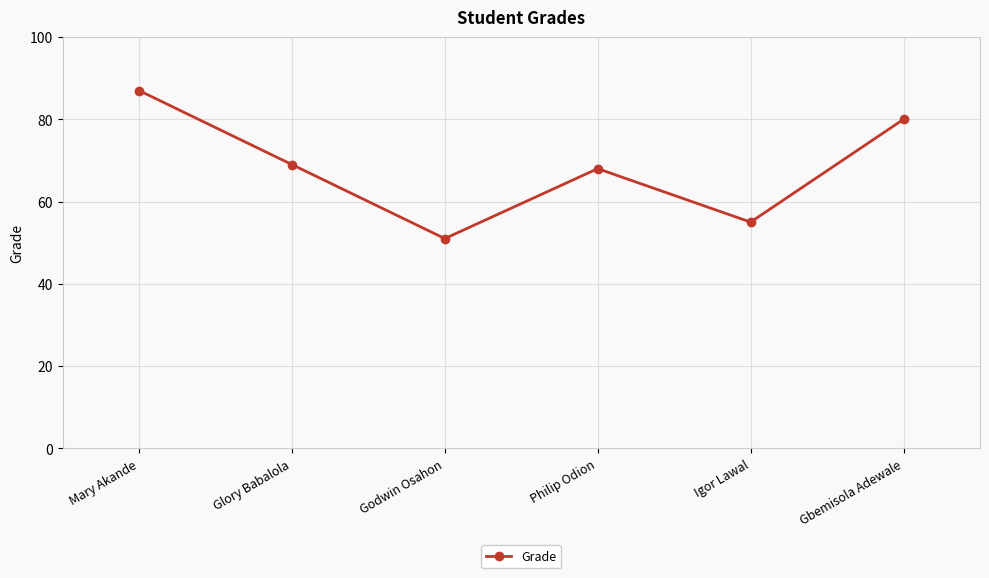

How many interior local peaks (higher than both neighbors) does the data have?

1